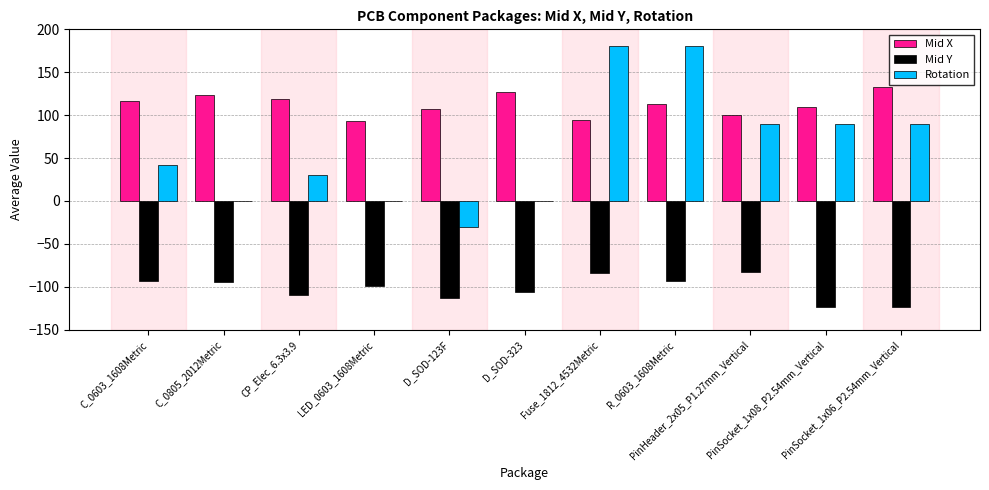

Which series has the largest total across all categories?

Mid X